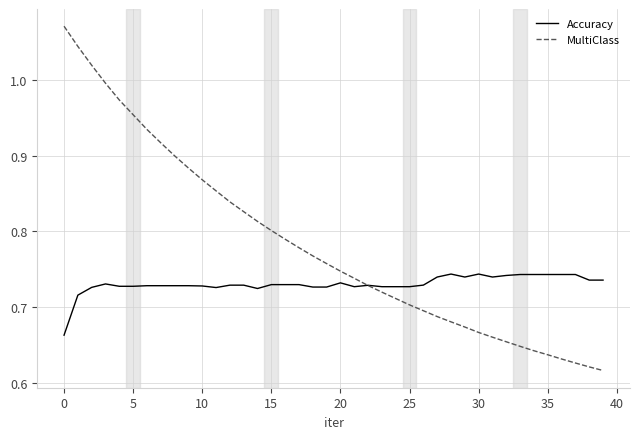

List the series in order of their peak value, lowest first.

Accuracy, MultiClass